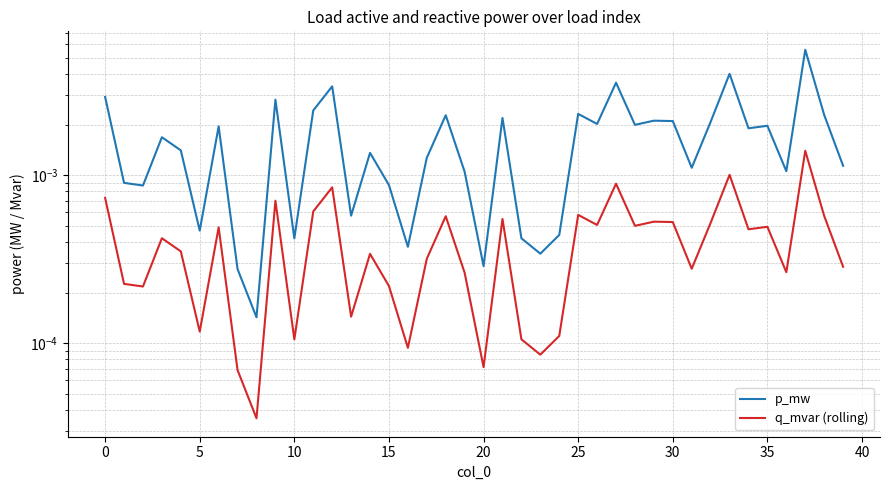

Is it true that q_mvar (rolling) equals 0.0 at 15?

False